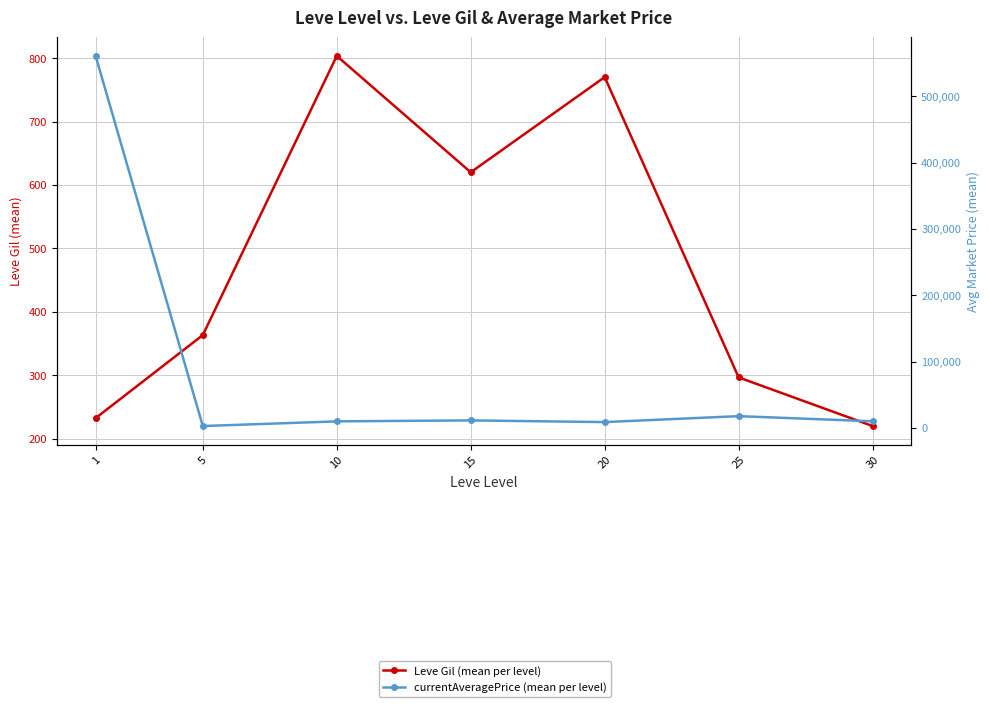

True or false: currentAveragePrice (mean per level) has more than 2 interior local peaks.

False